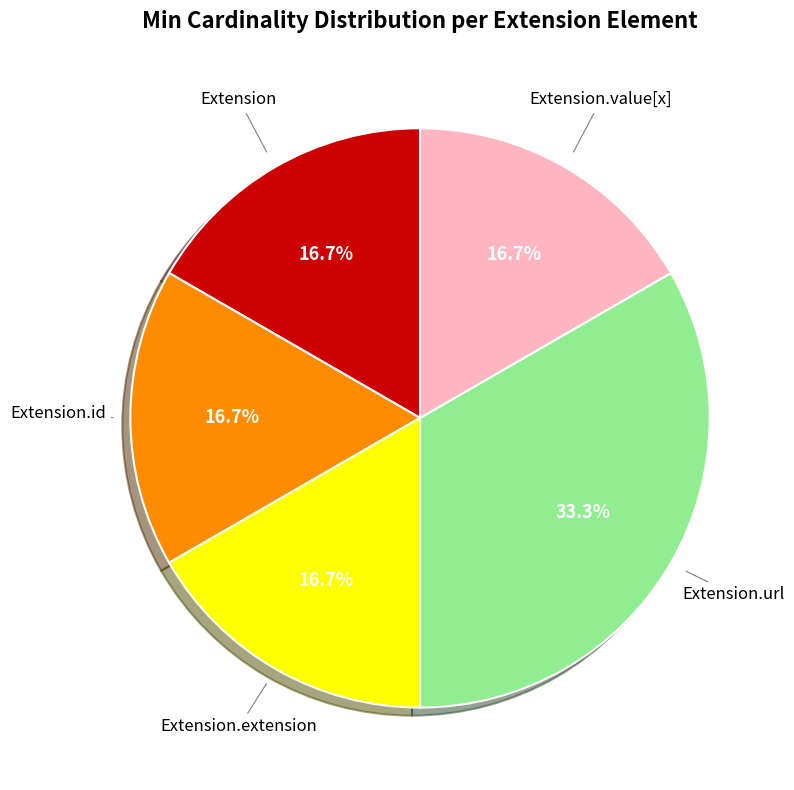

Count the number of slices in the pie.

5